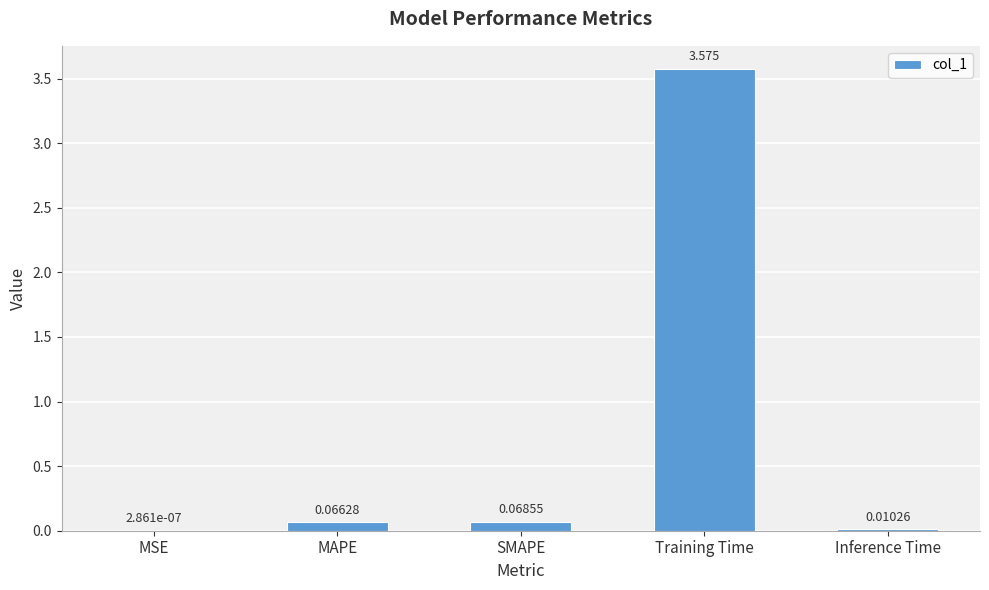

Which has a higher value, Training Time or MAPE?

Training Time